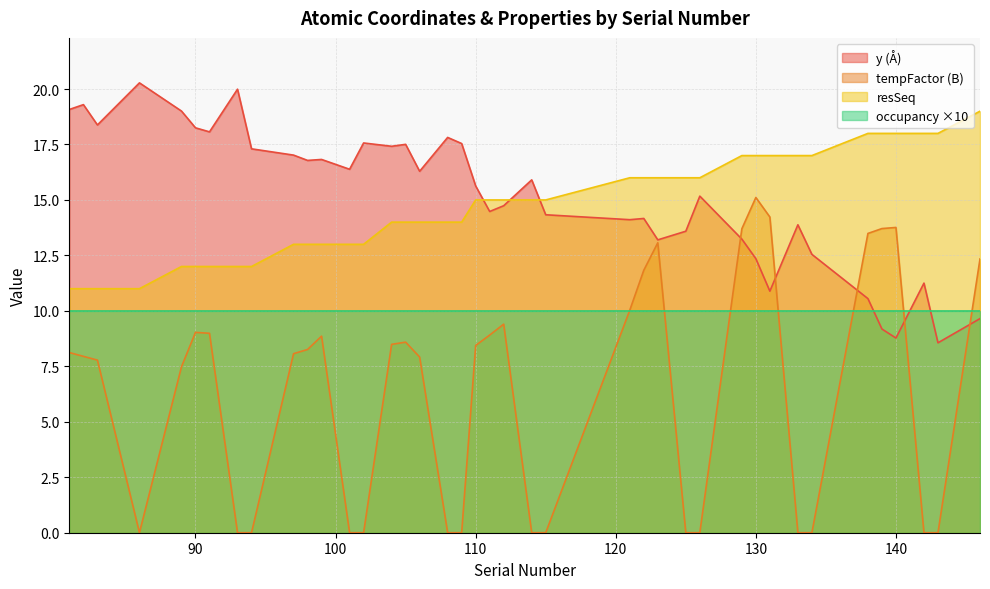

True or false: resSeq and occupancy ×10 cross at least once.

False